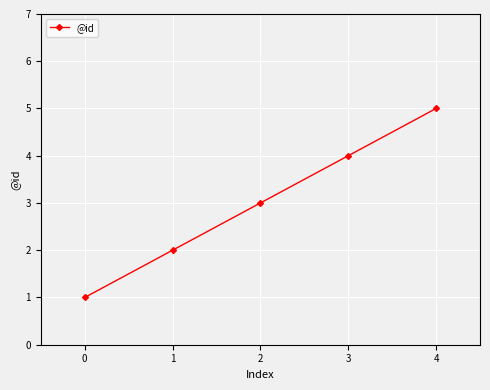

Rank the categories by value from highest to lowest.

4, 3, 2, 1, 0